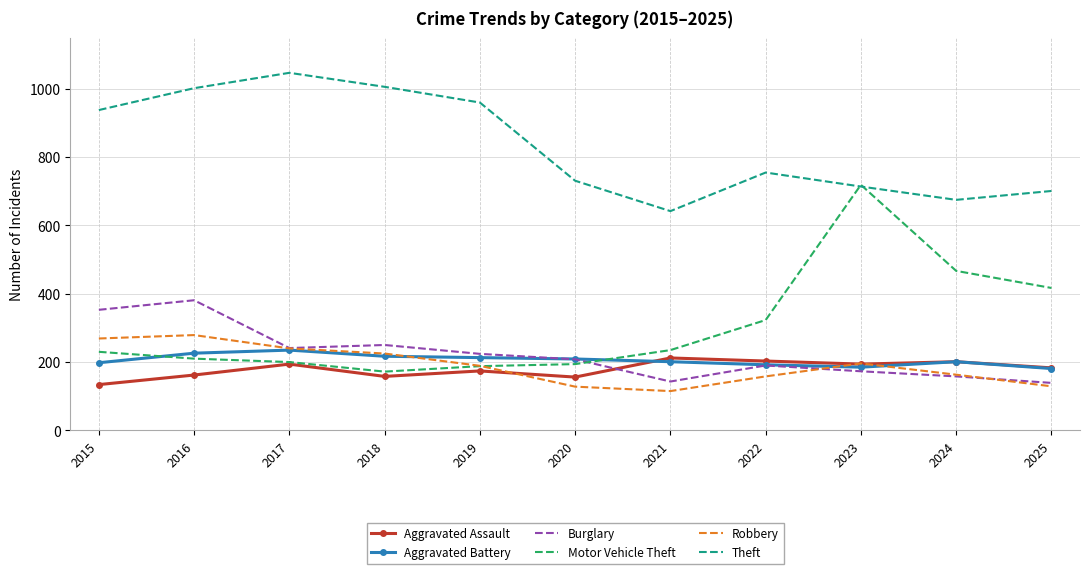

What is the total value across all series at 2018?

2028